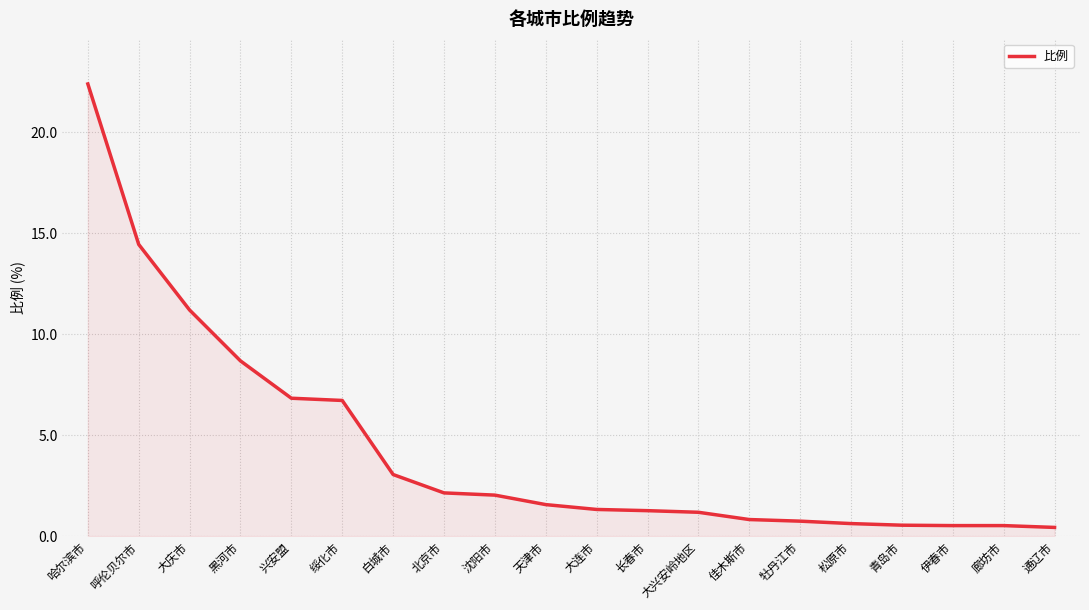

Which category has the highest value across all series?

哈尔滨市